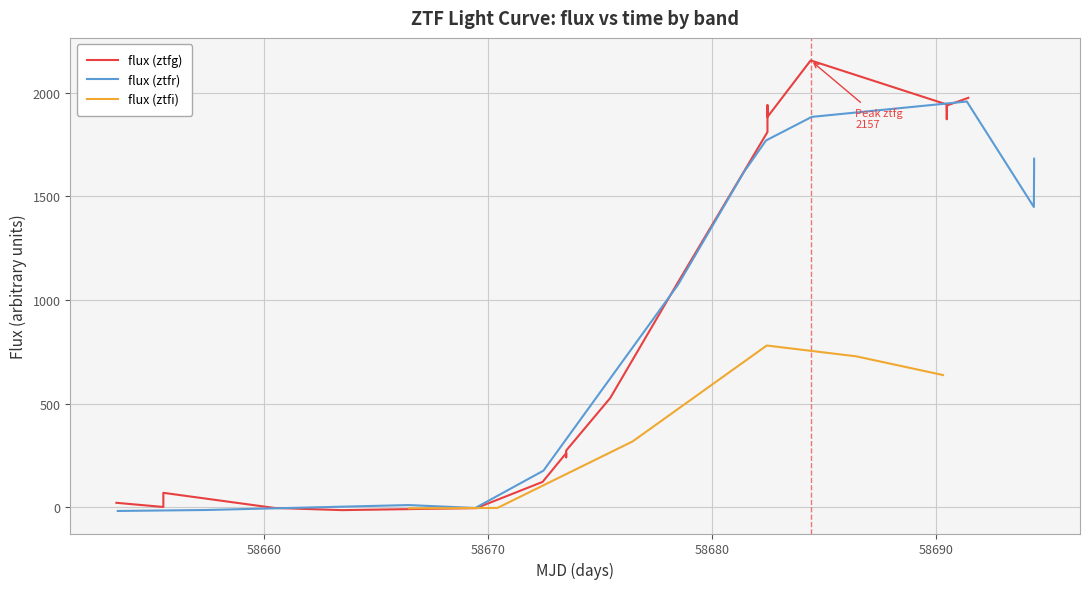

True or false: flux (ztfg) has a value of 2540.2 at 12.

False